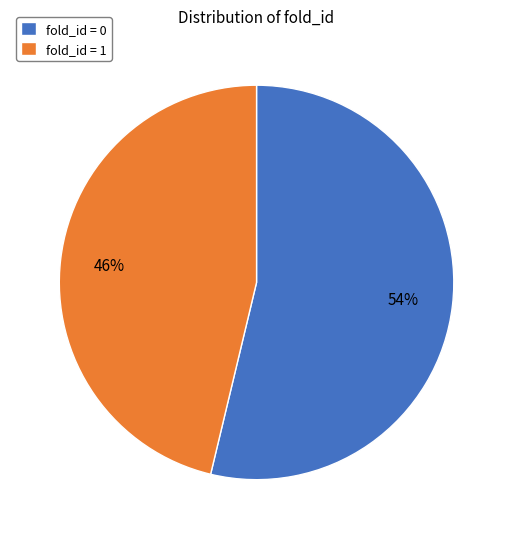

To the nearest percent, what is the average slice percentage?

50%